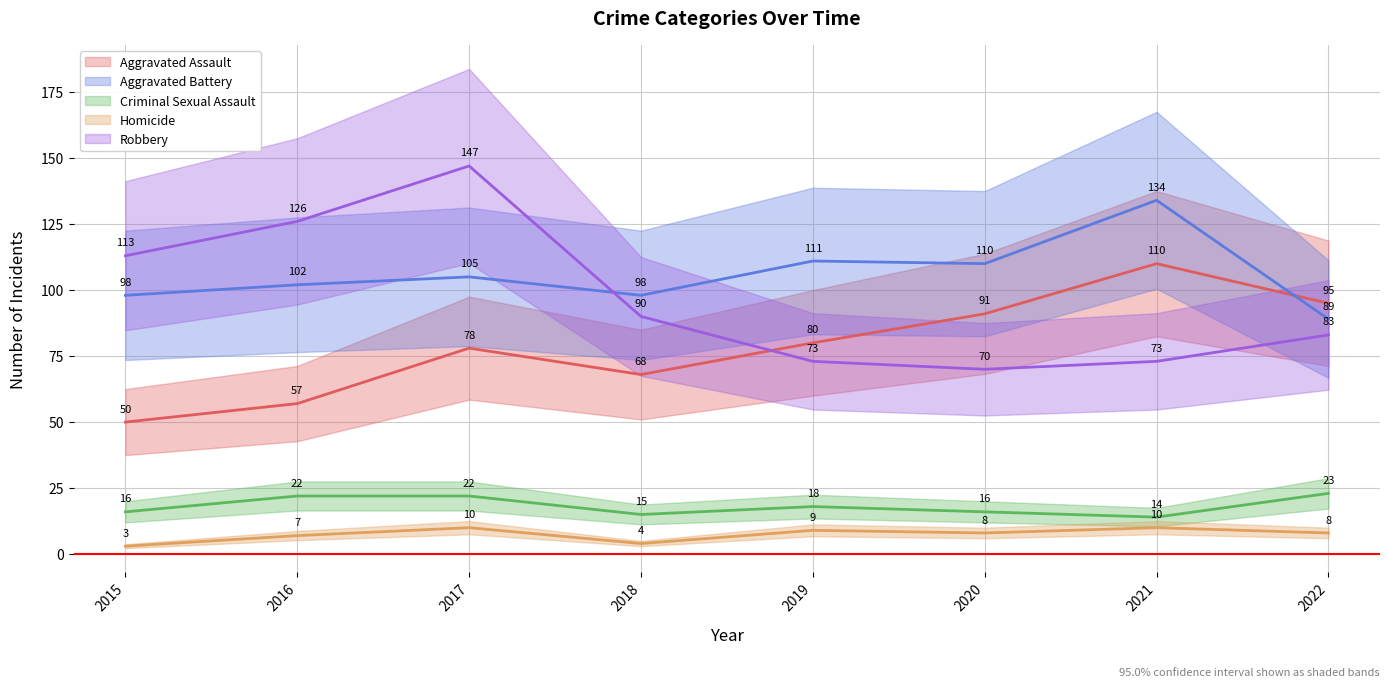

True or false: Homicide has more than 2 interior local peaks.

True